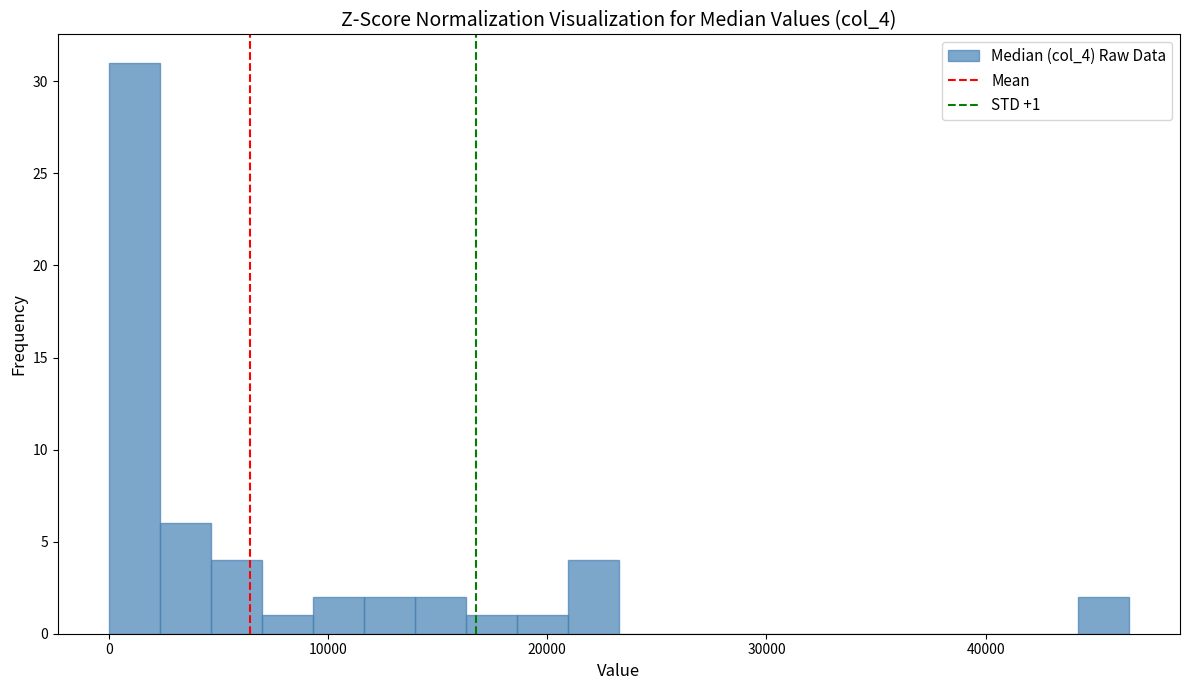

Read against the x-axis, roughly where is the centre of the tallest bar?

1000